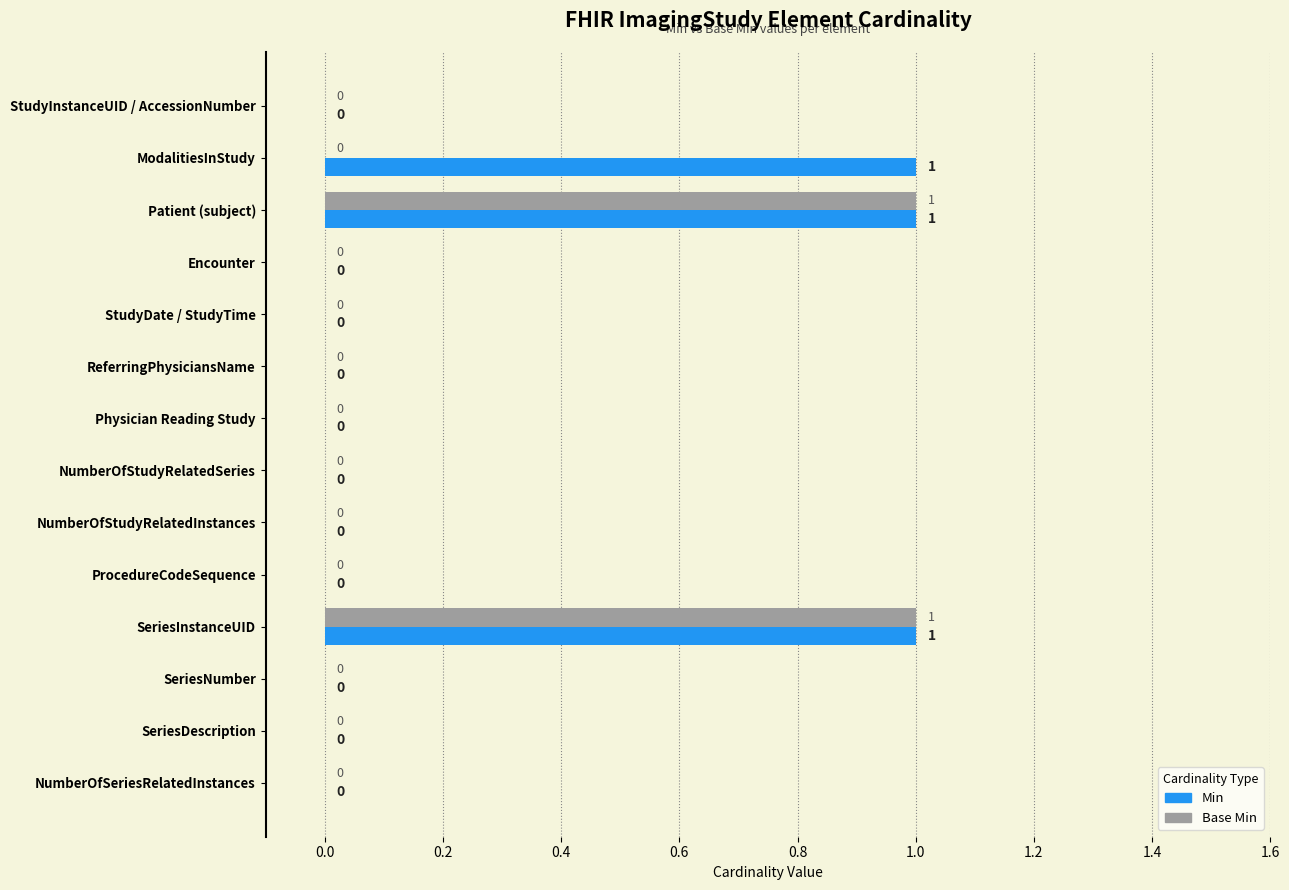

What is the sum of all Min values?

3